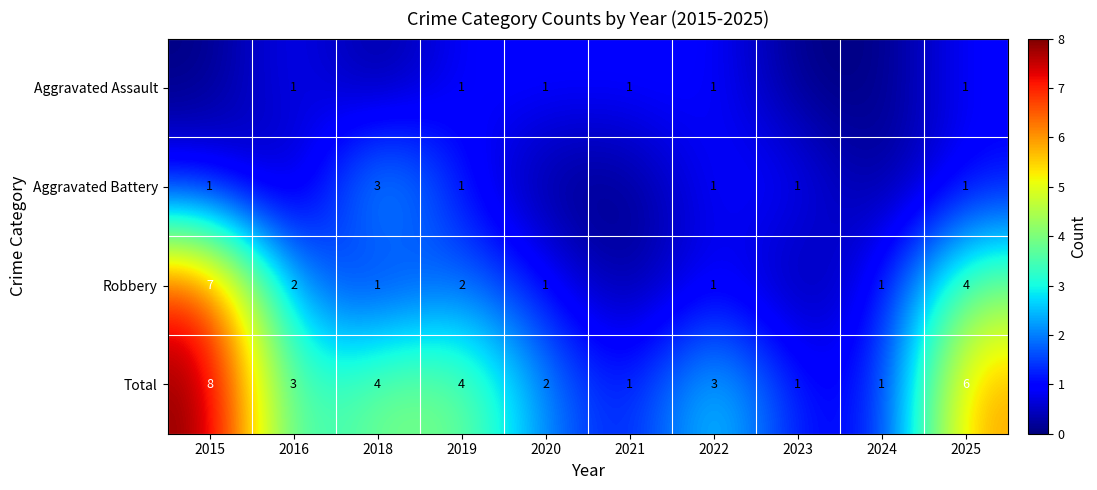

The Total series shows 3 at 2016. True or false?

True